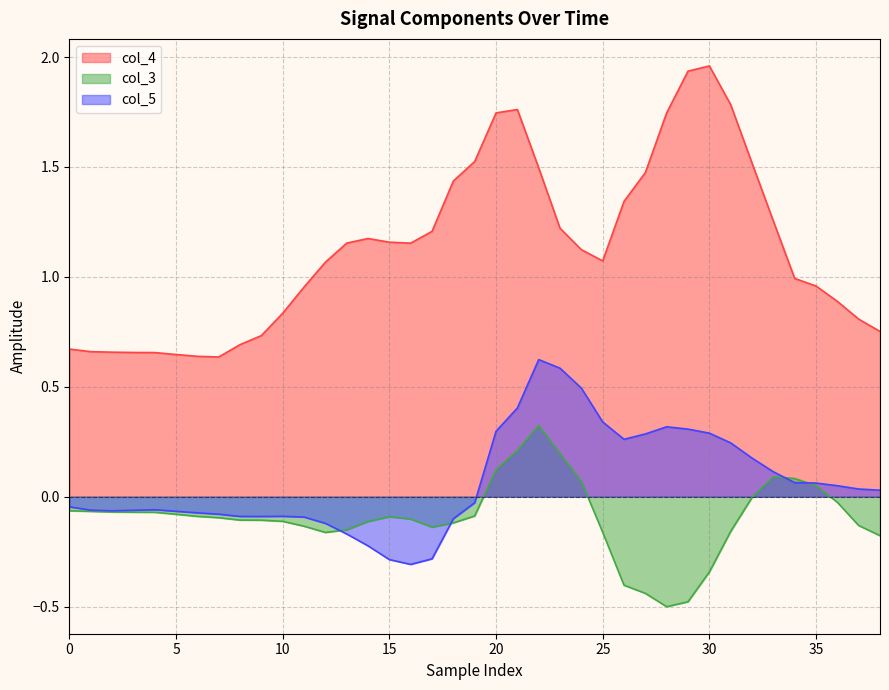

Where is the first local maximum for col_3?

15